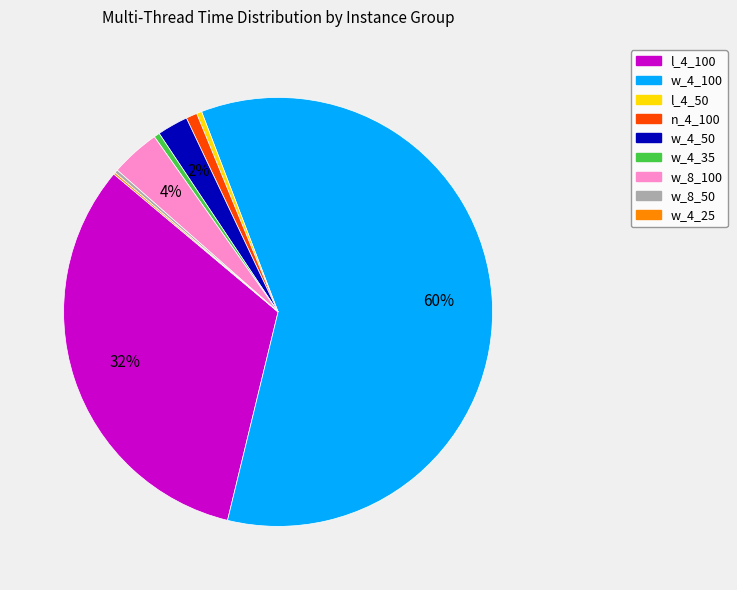

What is the ratio of the value at w_4_35 to the value at l_4_50?

1.1